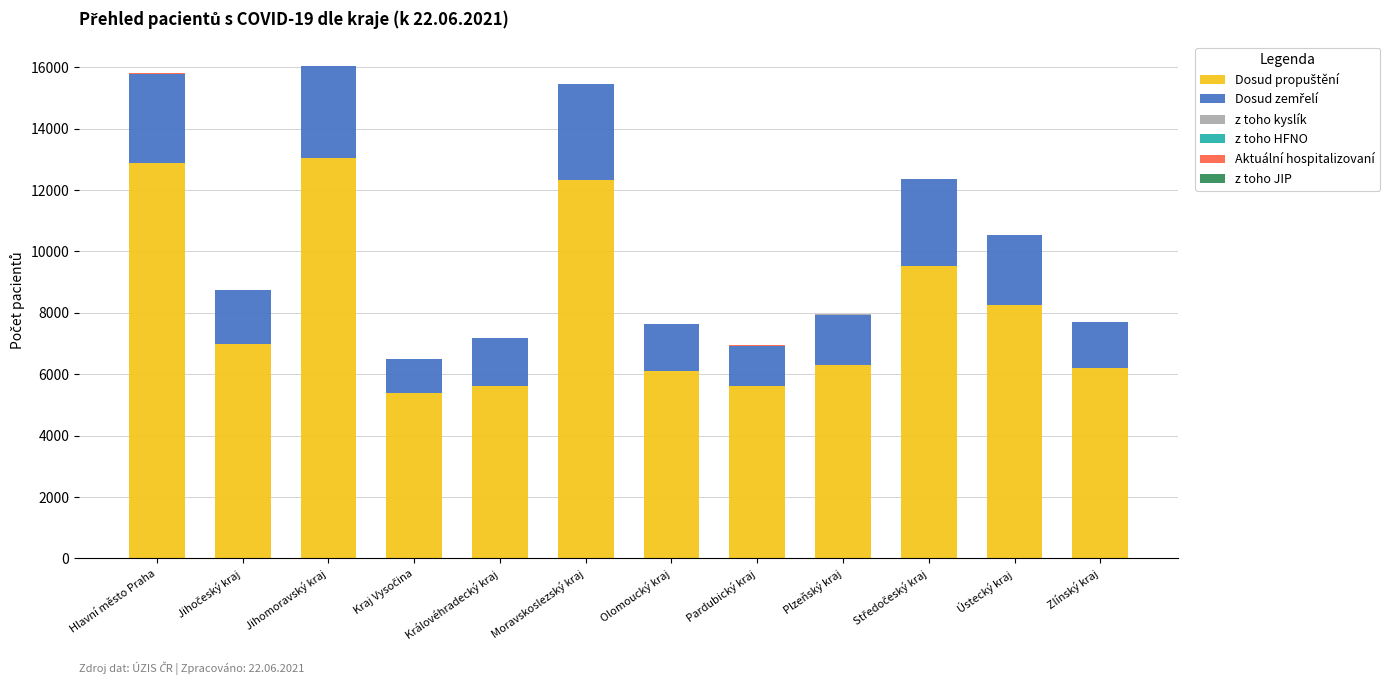

Count the number of categories in the chart.

12